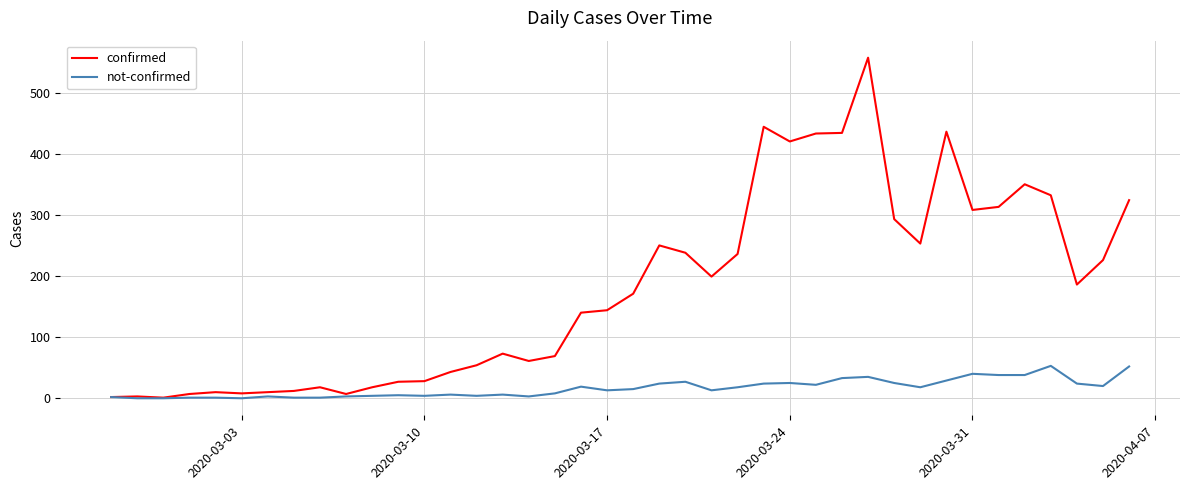

Which series has the widest spread of values?

confirmed